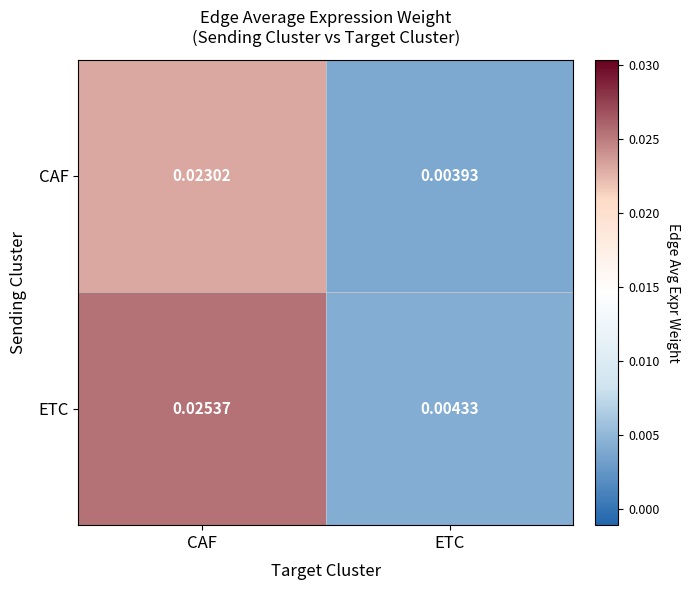

At ETC, list the series in order from largest to smallest.

ETC, CAF